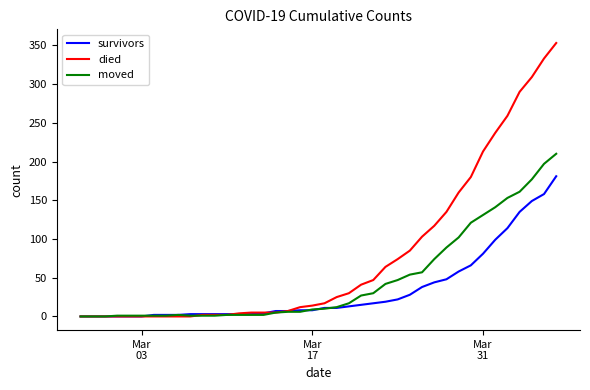

What is the maximum value for died?

353